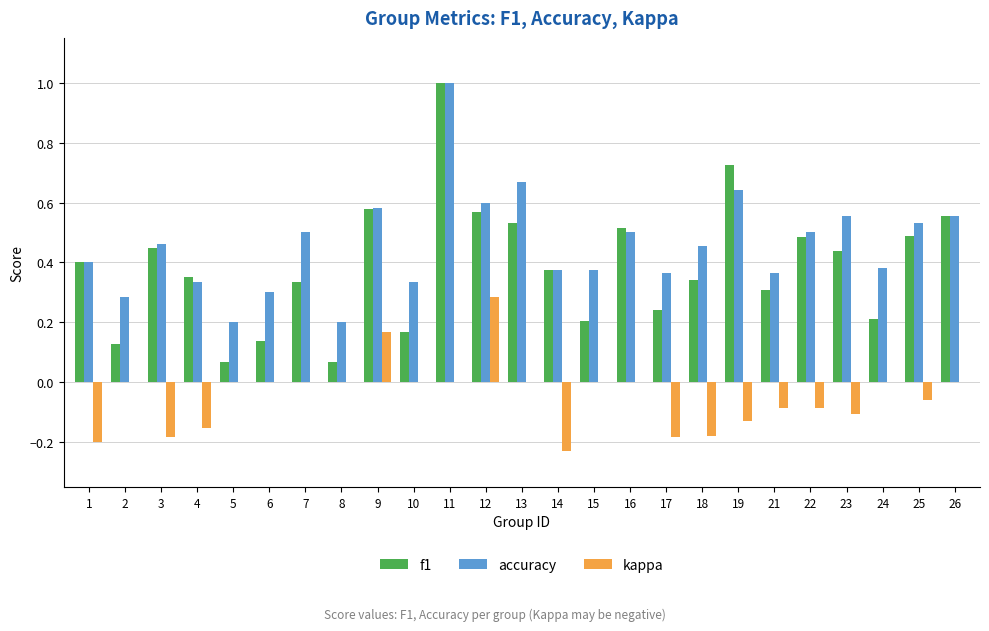

Between 6 and 7, which series saw the biggest shift?

accuracy